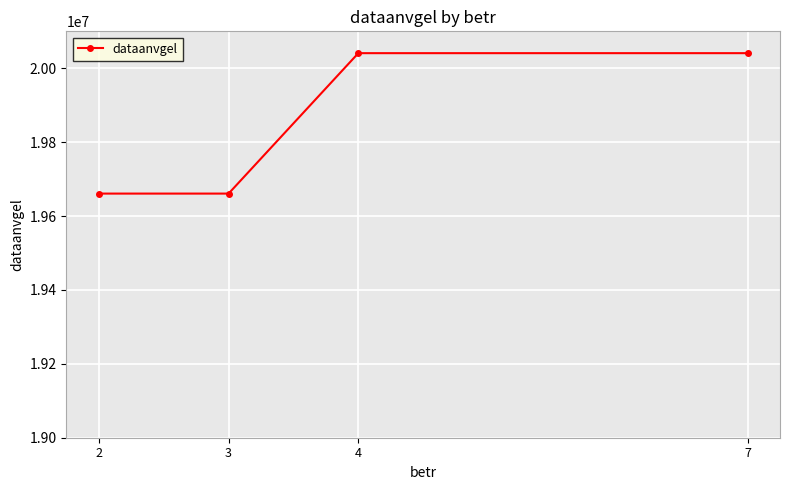

How many lines are shown in the chart?

1